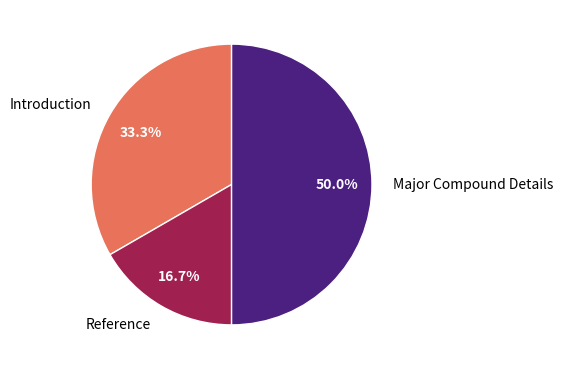

To the nearest percent, what is the combined percentage of Major Compound Details and Reference?

67%